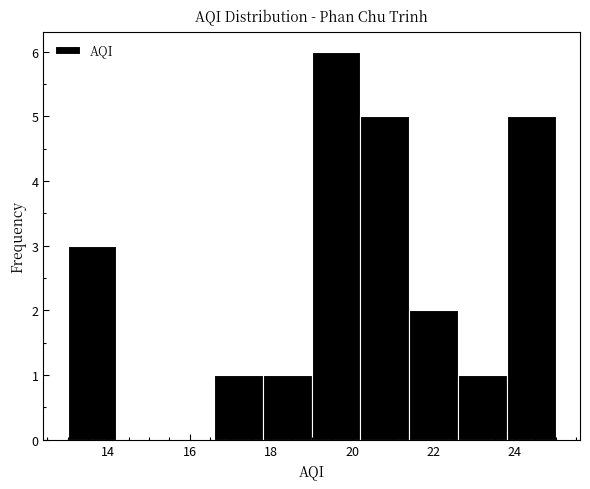

What is the height of the bar covering 23.8 to 25.0 on the x-axis? The values are not printed on the chart, so give them approximately, as read against the axis.

5